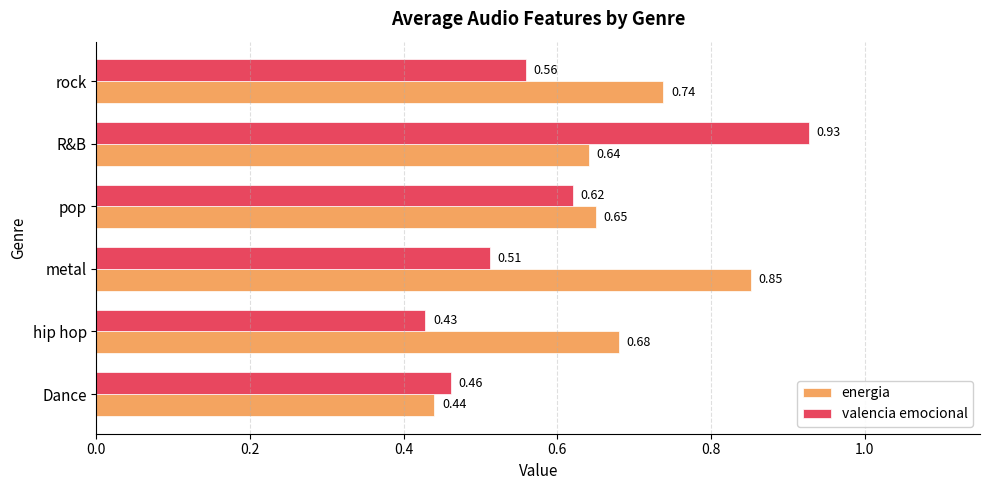

What are all the series names shown in the legend?

energia, valencia emocional